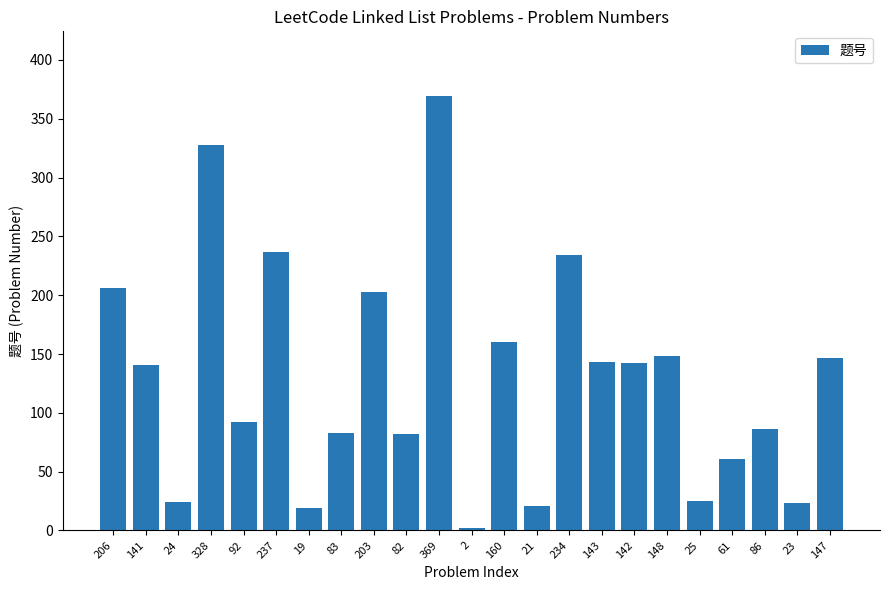

Which label corresponds to the largest value in the chart?

369